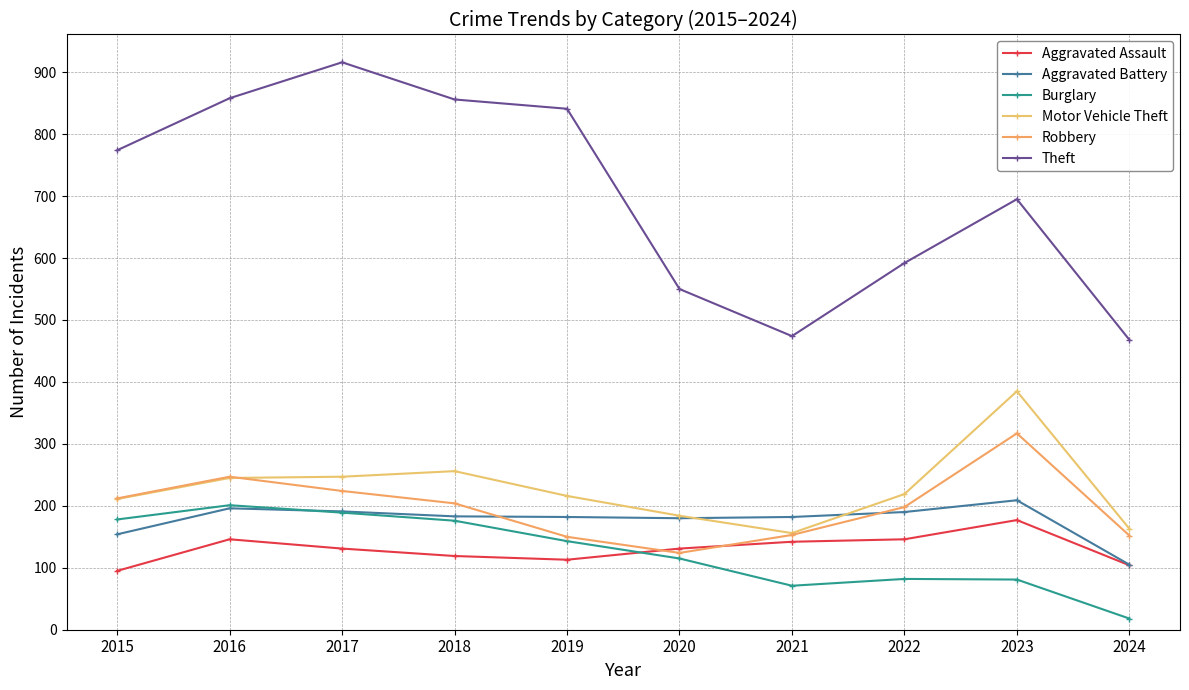

What is the difference between the maximum and second lowest values in the Aggravated Assault series?

73